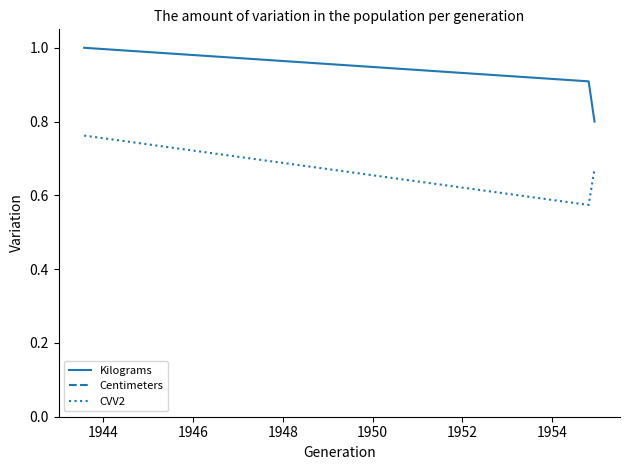

What is the sum of all Centimeters values?

5.4